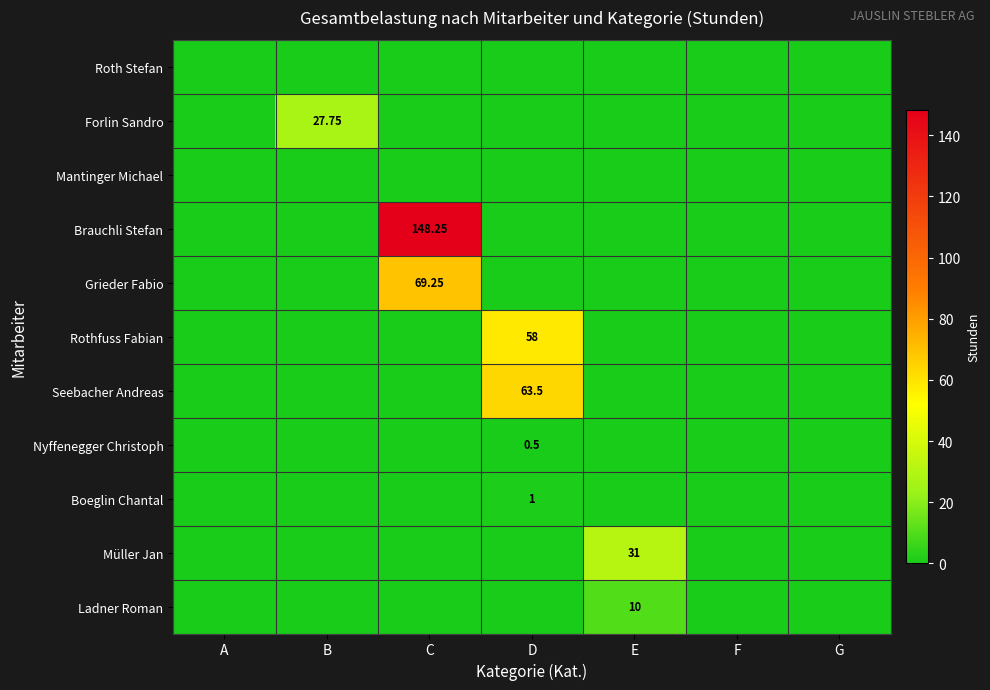

Count the number of categories in the chart.

7